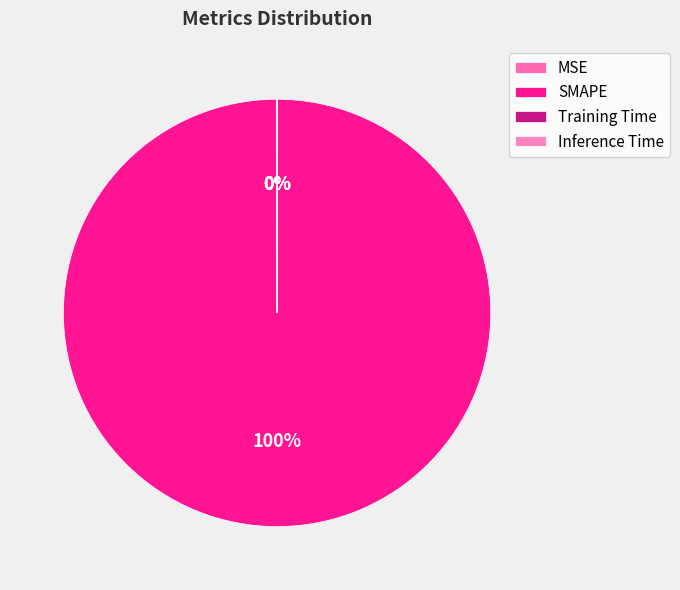

Do Inference Time and MSE together represent more than half of the pie?

No